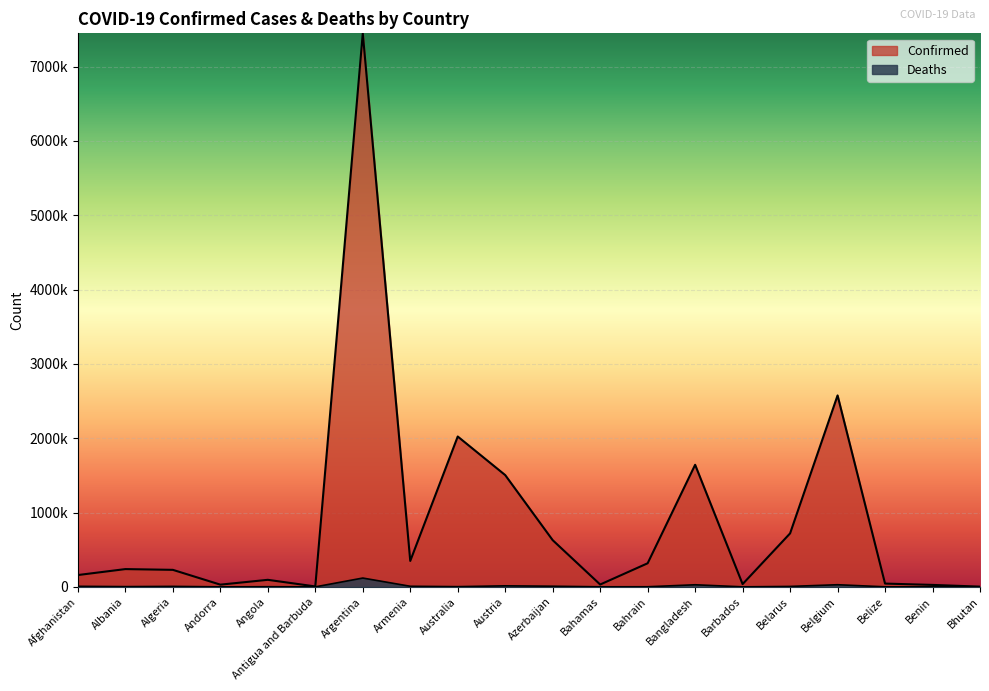

Rank the series by their average value, from lowest to highest.

Deaths, Confirmed